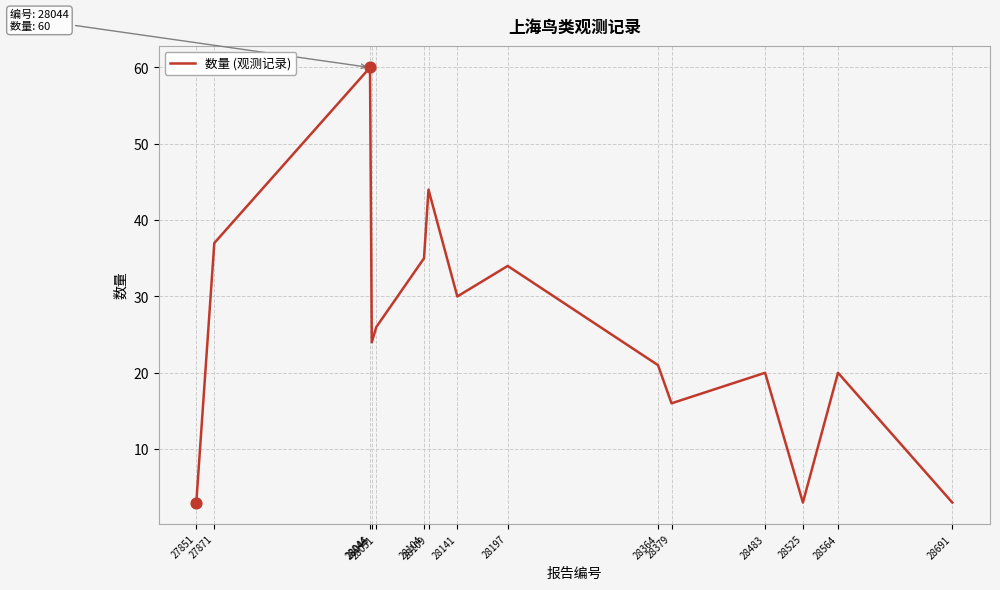

What is the change in value from 28197 to 28379?

-18